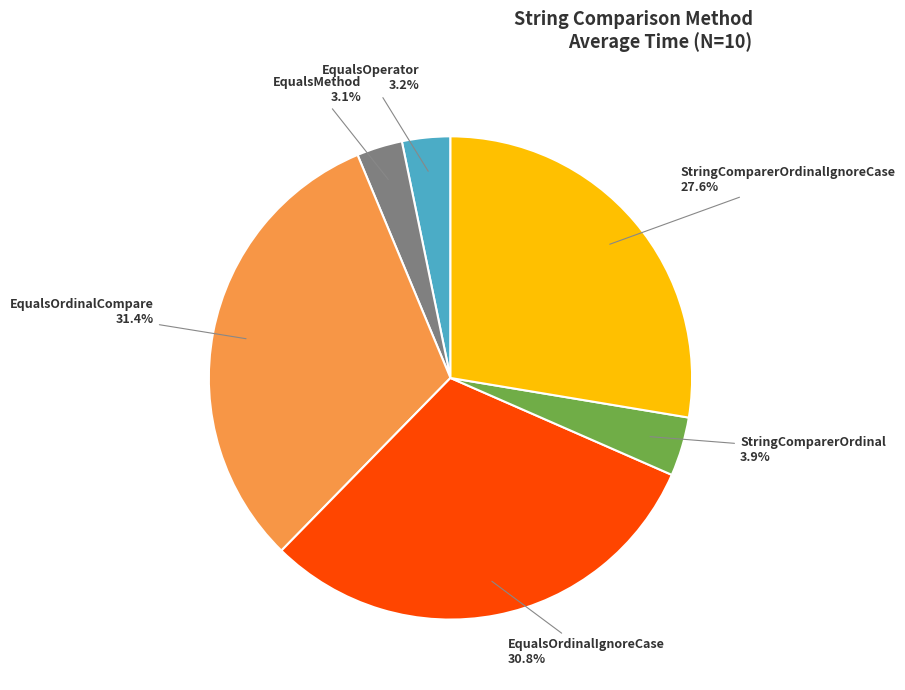

Which has a higher value, EqualsMethod or StringComparerOrdinalIgnoreCase?

StringComparerOrdinalIgnoreCase